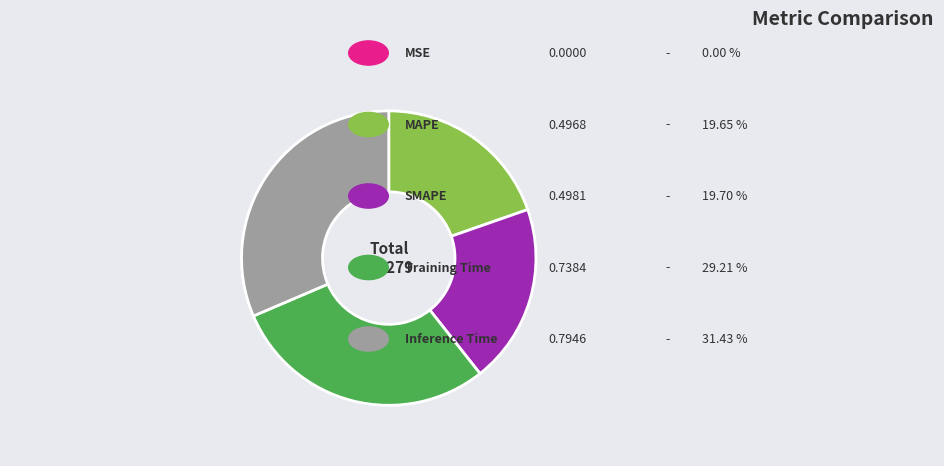

Does any single category account for the majority?

No